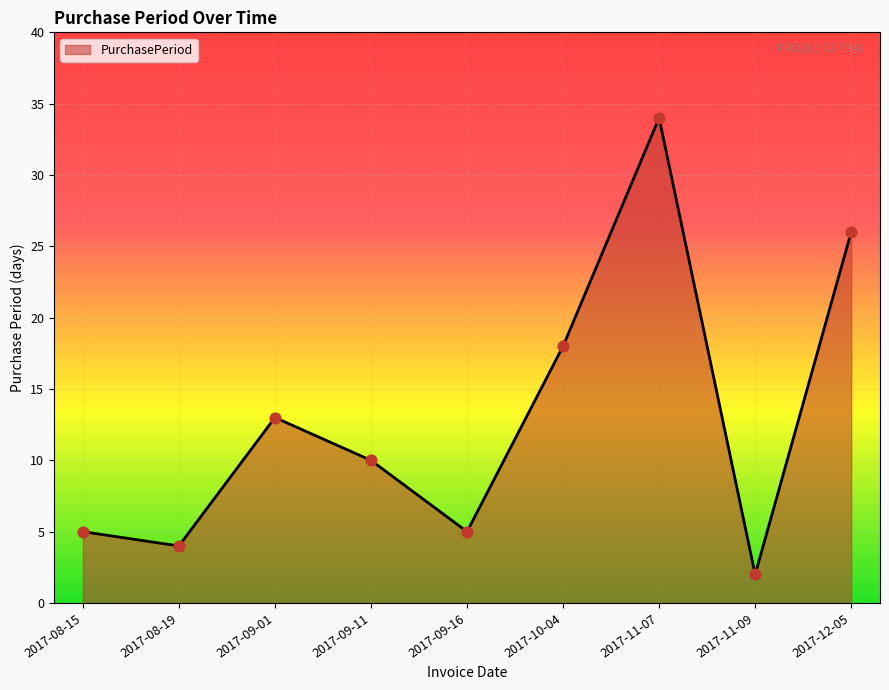

Which has a higher value, 2017-11-09 or 2017-11-07?

2017-11-07